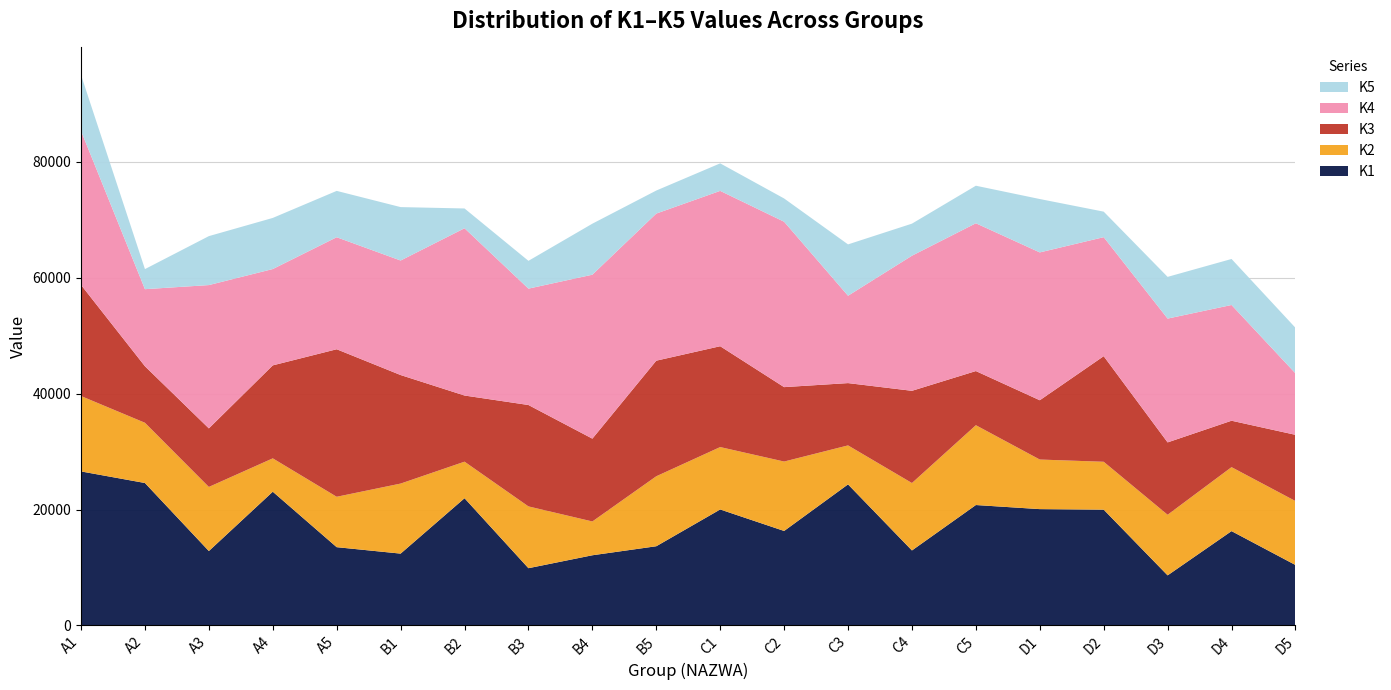

Reading right to left, extract all data points from this chart.

K1: D5=10426	D4=16272	D3=8636	D2=19977	D1=20068	C5=20774	C4=12936	C3=24337	C2=16299	C1=20008	B5=13661	B4=12104	B3=9873	B2=21947	B1=12389	A5=13500	A4=23071	A3=12834	A2=24574	A1=26573
K2: D5=11034	D4=11040	D3=10458	D2=8262	D1=8556	C5=13774	C4=11635	C3=6726	C2=11979	C1=10768	B5=12077	B4=5833	B3=10663	B2=6307	B1=12086	A5=8698	A4=5757	A3=11062	A2=10394	A1=13009
K3: D5=11428	D4=8011	D3=12488	D2=18223	D1=10233	C5=9345	C4=15914	C3=10752	C2=12843	C1=17403	B5=19948	B4=14293	B3=17500	B2=11418	B1=18732	A5=25458	A4=16048	A3=10107	A2=9756	A1=19177
K4: D5=10612	D4=19971	D3=21366	D2=20535	D1=25511	C5=25505	C4=23313	C3=15075	C2=28541	C1=26808	B5=25384	B4=28291	B3=20081	B2=28864	B1=19761	A5=19331	A4=16622	A3=24727	A2=13299	A1=26574
K5: D5=7862	D4=7940	D3=7198	D2=4405	D1=9212	C5=6478	C4=5534	C3=8861	C2=4013	C1=4748	B5=3975	B4=8805	B3=4796	B2=3414	B1=9219	A5=7998	A4=8820	A3=8448	A2=3464	A1=9656